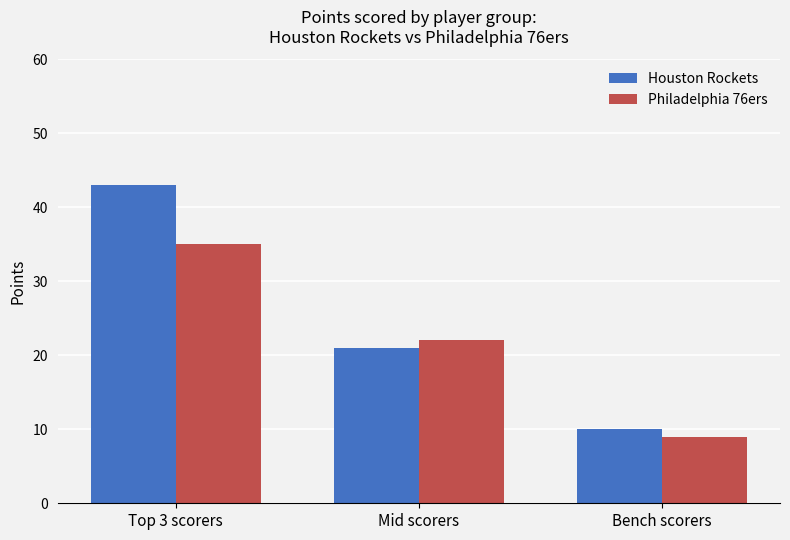

Which series has the largest total across all categories?

Houston Rockets